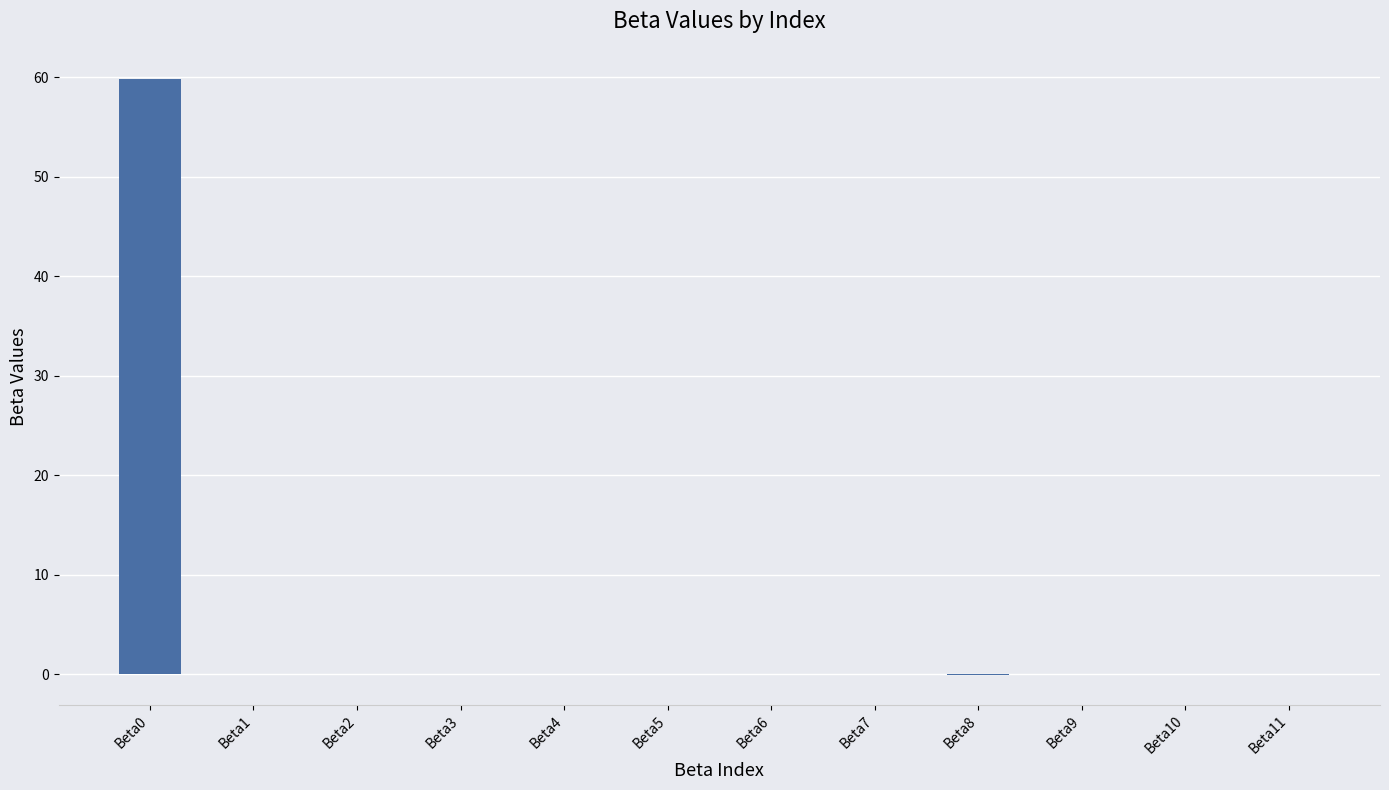

What is the greatest value displayed?

59.8